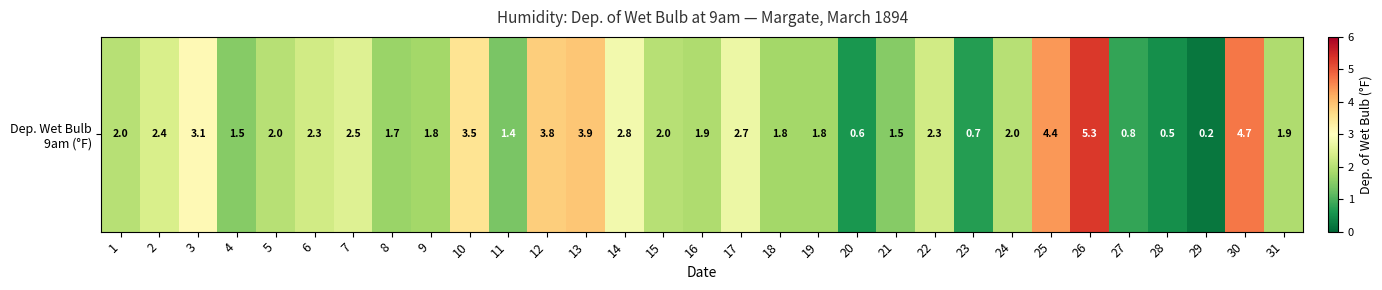

The chart shows a value of 1.8 at 19. True or false?

True